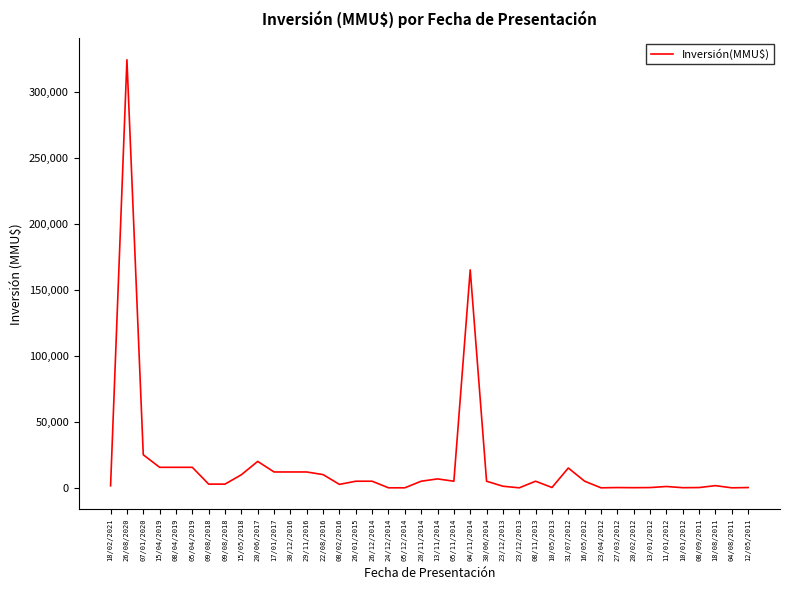

List the labels in order of value, largest first.

26/08/2020, 04/11/2014, 07/01/2020, 20/06/2017, 15/04/2019, 08/04/2019, 05/04/2019, 31/07/2012, 17/01/2017, 30/12/2016, 29/11/2016, 22/08/2016, 15/05/2018, 13/11/2014, 26/01/2015, 26/12/2014, 20/11/2014, 05/11/2014, 30/06/2014, 08/11/2013, 16/05/2012, 09/08/2018, 09/08/2018, 08/02/2016, 18/08/2011, 18/02/2021, 23/12/2013, 11/01/2012, 10/05/2013, 27/03/2012, 13/01/2012, 08/09/2011, 12/05/2011, 20/02/2012, 10/01/2012, 24/12/2014, 05/12/2014, 23/12/2013, 23/04/2012, 04/08/2011